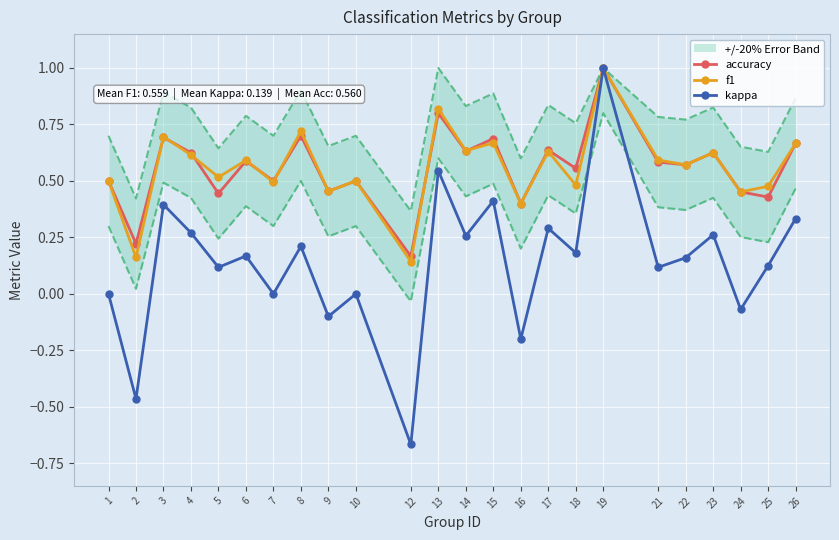

Reading left to right, extract all data points from this chart.

accuracy: 1=0.5	2=0.2	3=0.7	4=0.6	5=0.4	6=0.6	7=0.5	8=0.7	9=0.5	10=0.5	12=0.2	13=0.8	14=0.6	15=0.7	16=0.4	17=0.6	18=0.6	19=1.0	21=0.6	22=0.6	23=0.6	24=0.5	25=0.4	26=0.7
f1: 1=0.5	2=0.2	3=0.7	4=0.6	5=0.5	6=0.6	7=0.5	8=0.7	9=0.5	10=0.5	12=0.1	13=0.8	14=0.6	15=0.7	16=0.4	17=0.6	18=0.5	19=1.0	21=0.6	22=0.6	23=0.6	24=0.5	25=0.5	26=0.7
kappa: 1=0.0	2=-0.5	3=0.4	4=0.3	5=0.1	6=0.2	7=0.0	8=0.2	9=-0.1	10=0.0	12=-0.7	13=0.5	14=0.3	15=0.4	16=-0.2	17=0.3	18=0.2	19=1.0	21=0.1	22=0.2	23=0.3	24=-0.1	25=0.1	26=0.3